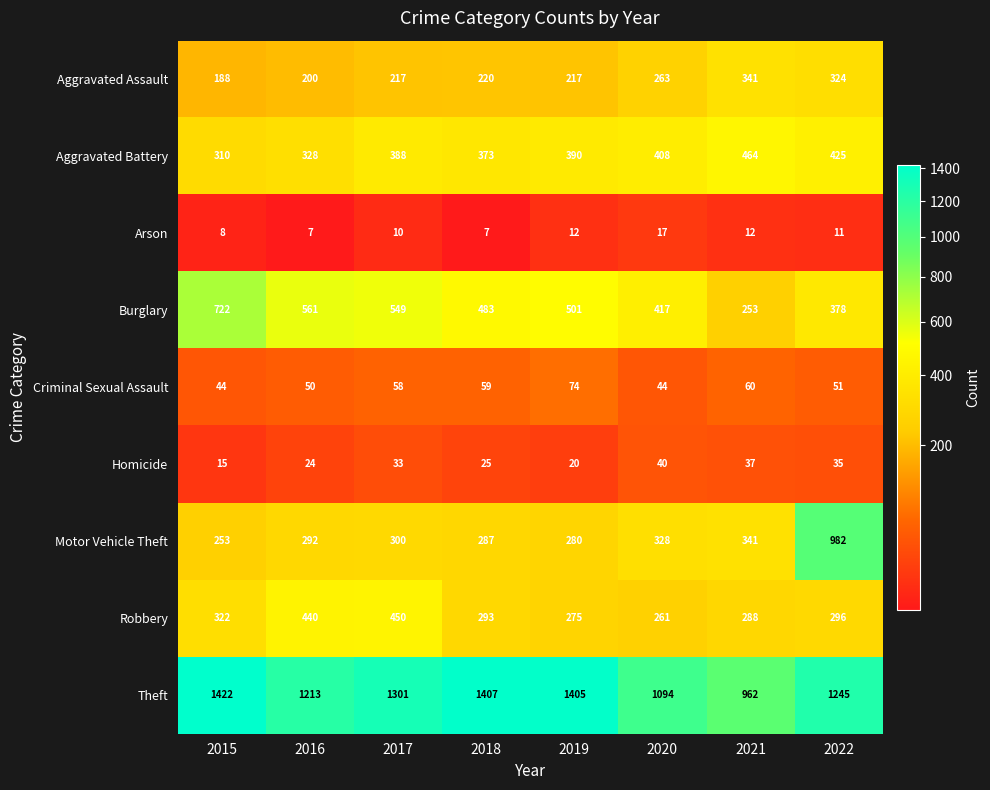

Rank the series by their maximum value, from lowest to highest.

Arson, Homicide, Criminal Sexual Assault, Aggravated Assault, Robbery, Aggravated Battery, Burglary, Motor Vehicle Theft, Theft